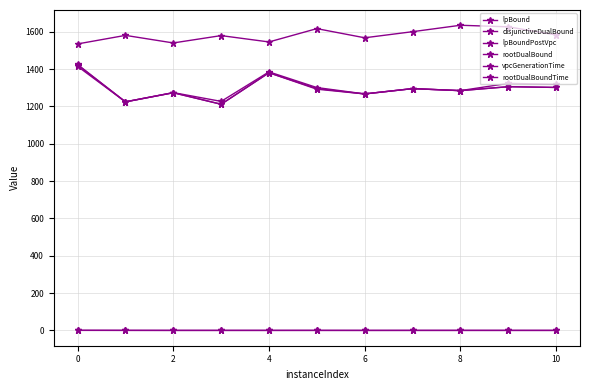

How many data points does each series have?

11